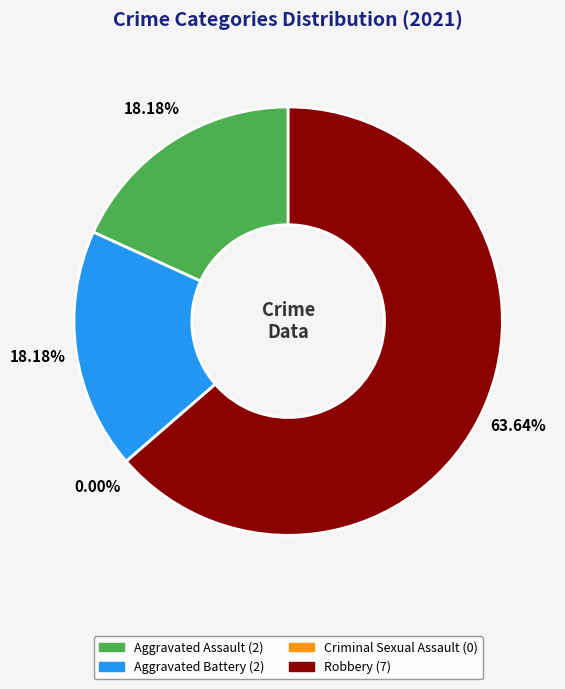

How many slices are in this pie chart?

4